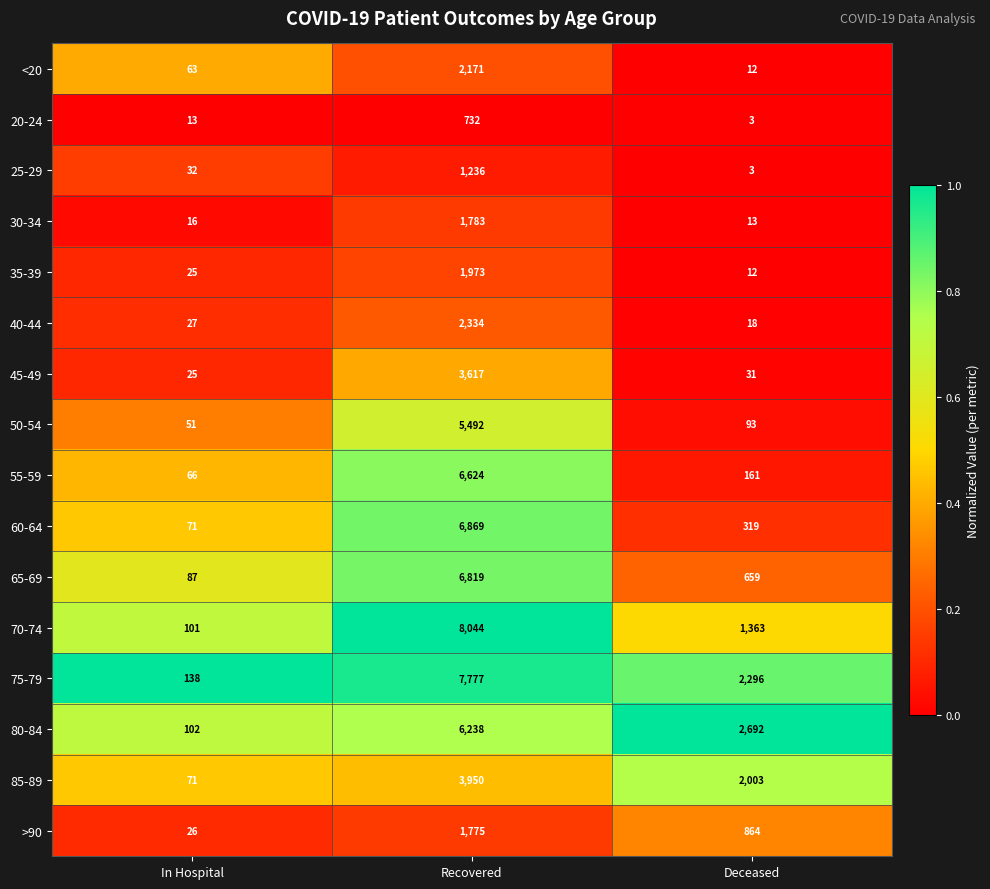

What is the sum of the 85-89 values at Deceased and In Hospital?

2074